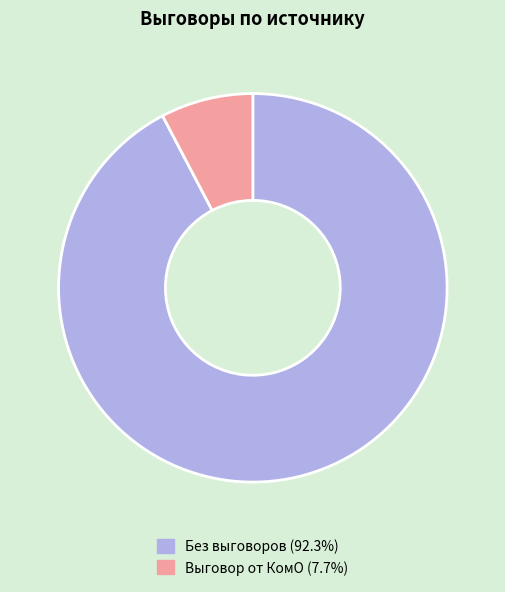

Is there any slice that represents more than half of the pie?

Yes